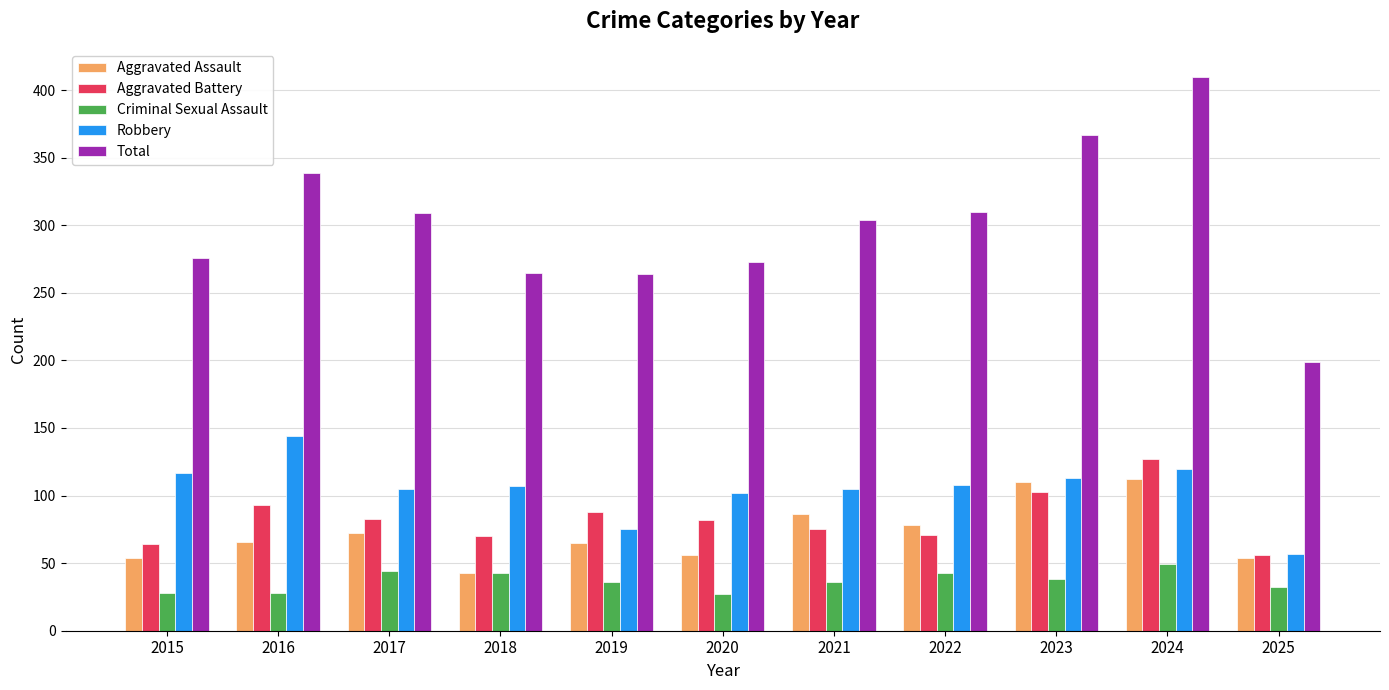

Which label corresponds to the largest value in the chart?

2024